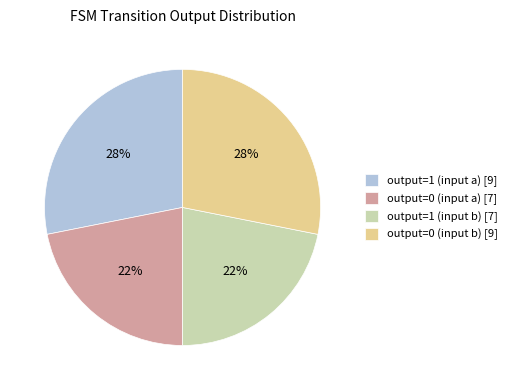

Is output=0 (input b) the majority of the pie?

No